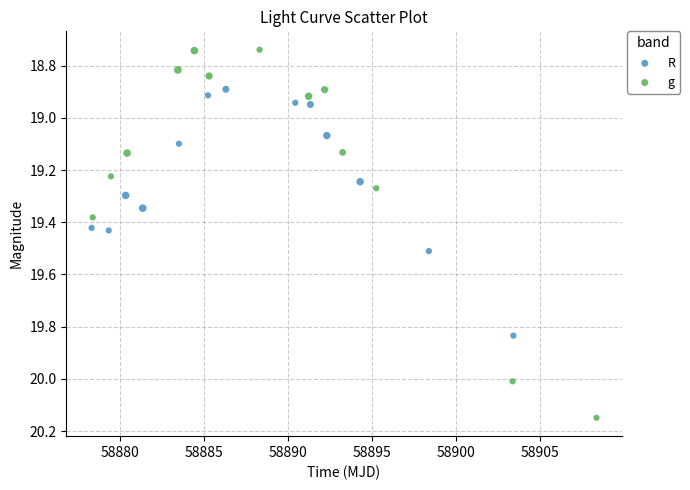

What are all the series names shown in the legend?

R, g